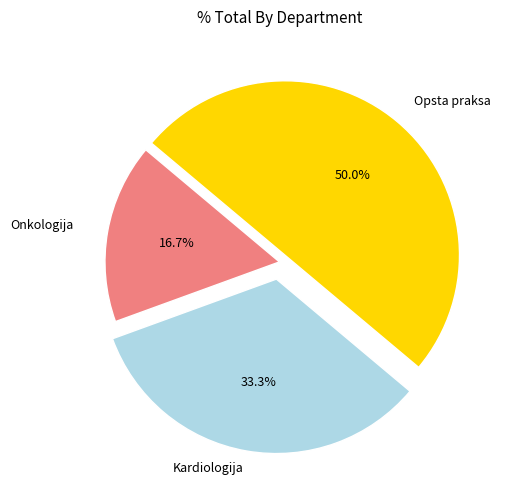

Which slice is the largest?

Opsta praksa